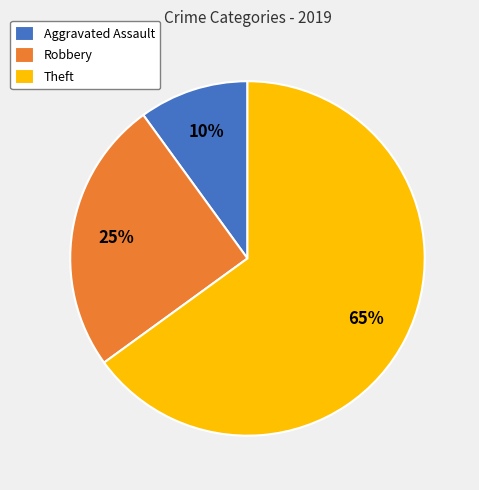

What is the ratio of the value at Robbery to the value at Aggravated Assault?

2.5